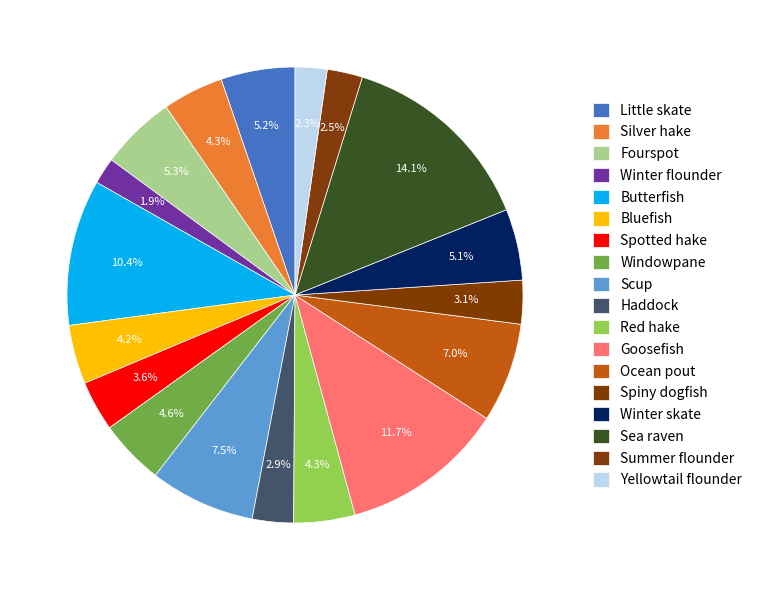

Combined, what portion of the pie is Summer flounder and Windowpane?

7.1%